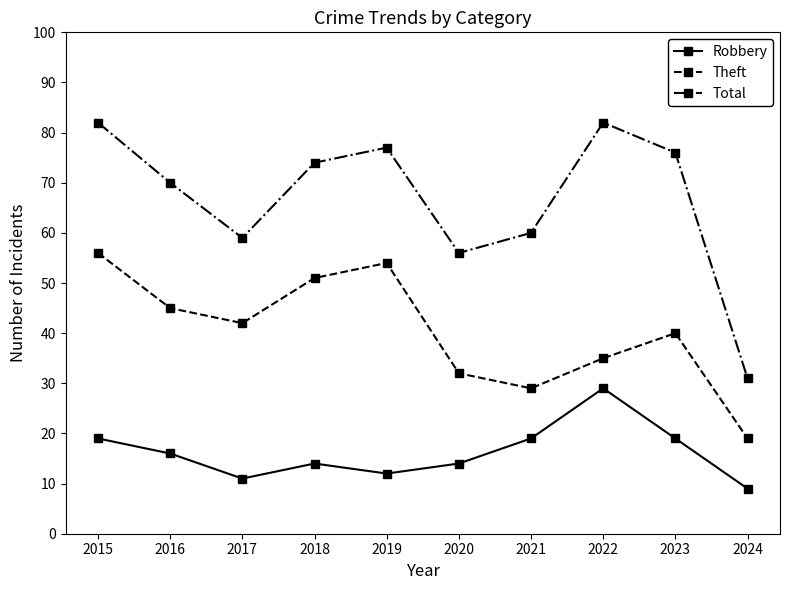

Between 2019 and 2024, which series saw the biggest shift?

Total